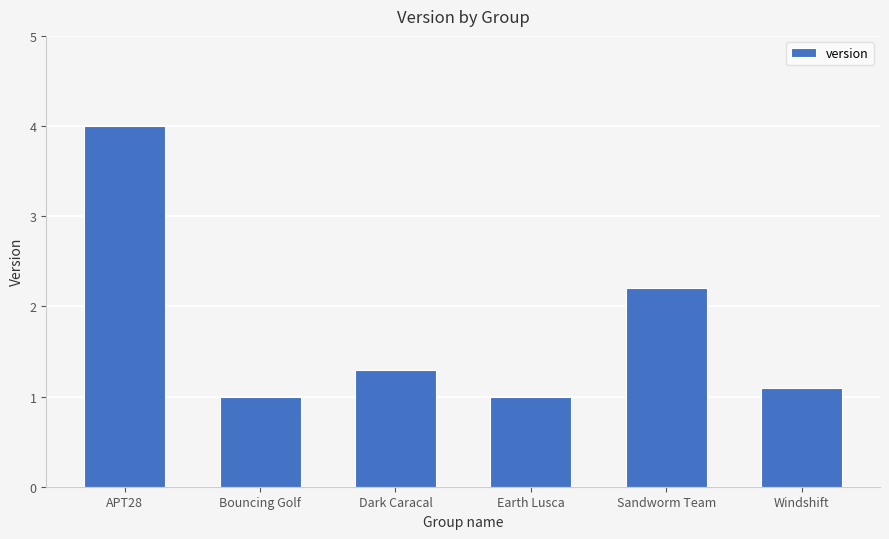

What position from the right is Dark Caracal?

4